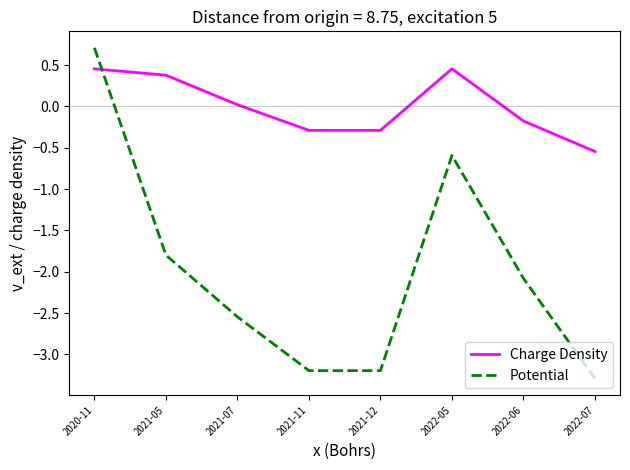

The Charge Density series shows -0.3 at 2021-11. True or false?

True